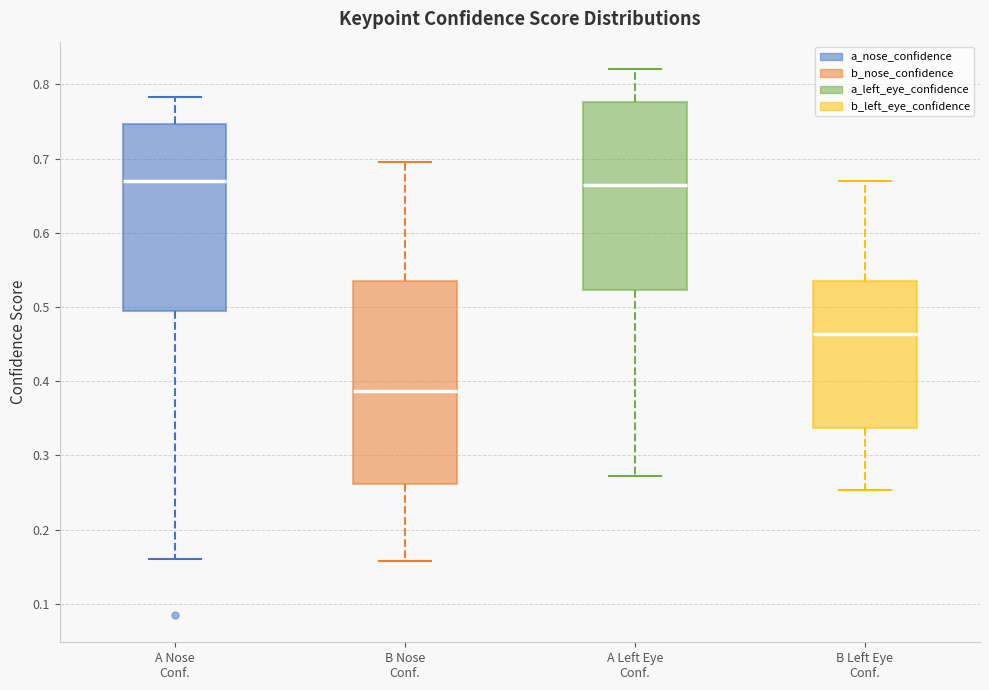

Reading left to right, read every box against the y-axis: the position of its median line, the range the box covers, and the ends of its whiskers. The values are not printed on the chart, so give them approximately, as read against the axis.

A Nose Conf.: median 0.67, box 0.49 to 0.75, whiskers 0.16 to 0.78
B Nose Conf.: median 0.39, box 0.26 to 0.53, whiskers 0.16 to 0.70
A Left Eye Conf.: median 0.66, box 0.52 to 0.78, whiskers 0.27 to 0.82
B Left Eye Conf.: median 0.46, box 0.34 to 0.54, whiskers 0.25 to 0.67